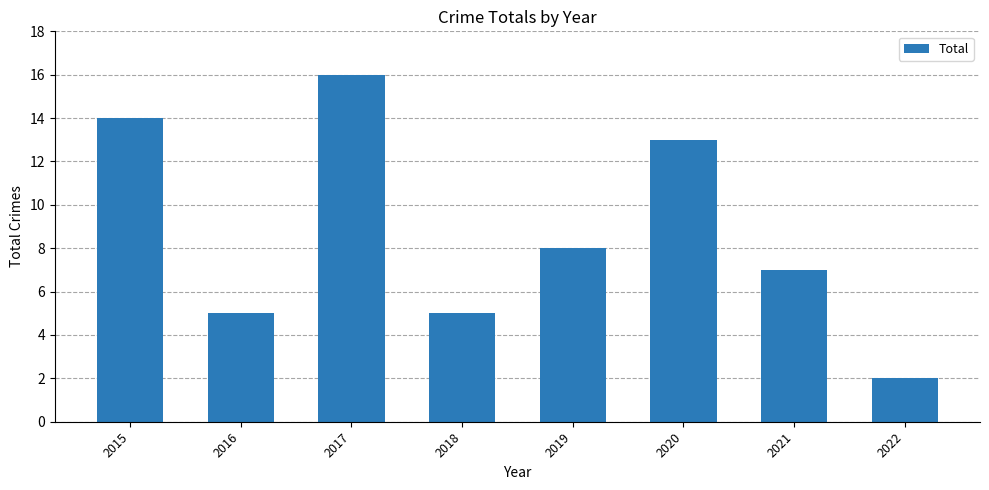

Reading left to right, transcribe all the data shown in this chart.

2015=14	2016=5	2017=16	2018=5	2019=8	2020=13	2021=7	2022=2